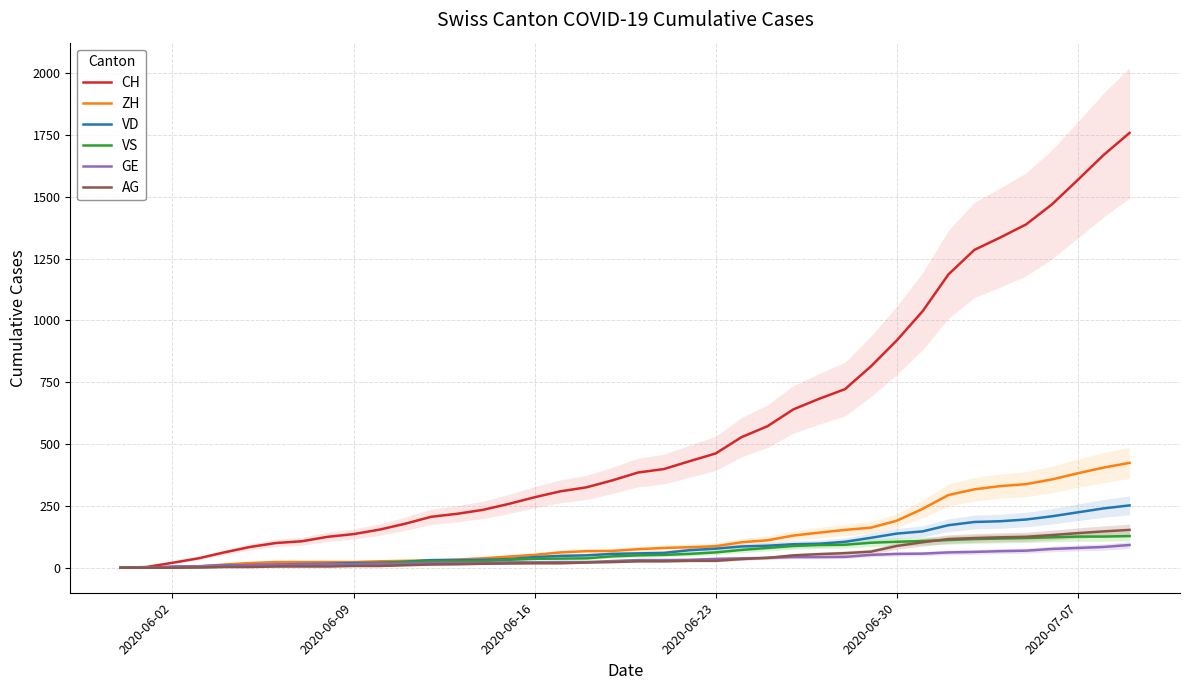

What is the highest value of the CH series?

1758